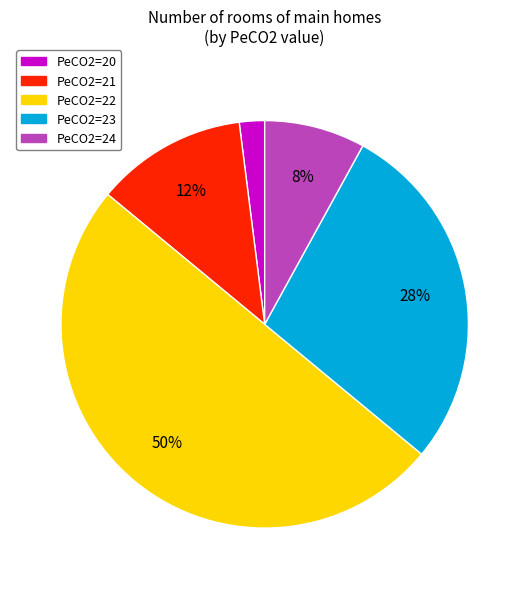

To the nearest percent, what is the average slice percentage?

20%